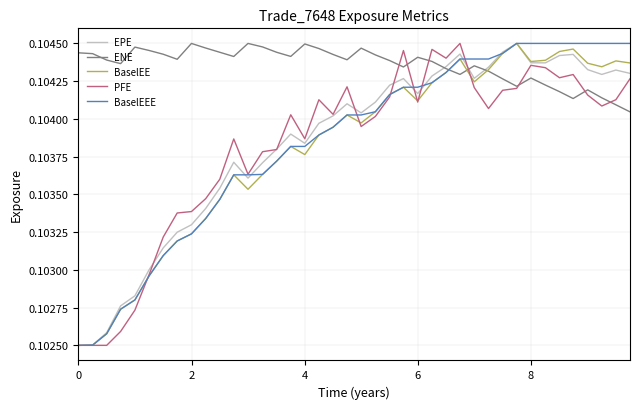

Which series has the largest total across all categories?

ENE